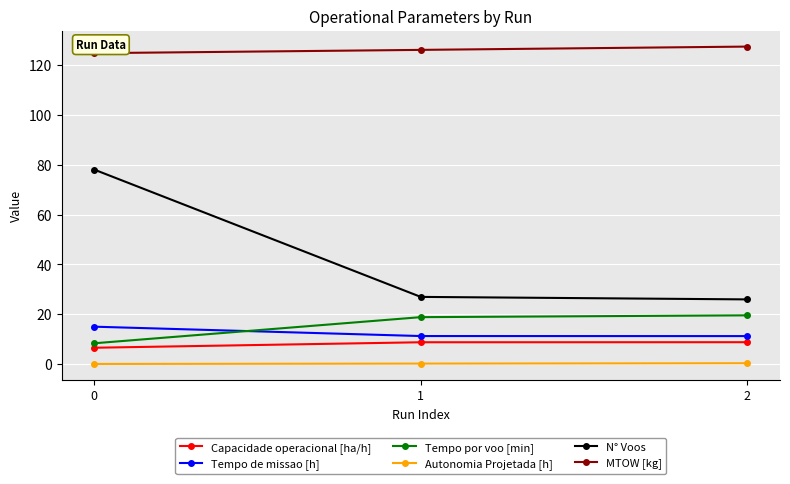

How many data points in N° Voos are less than 27?

1